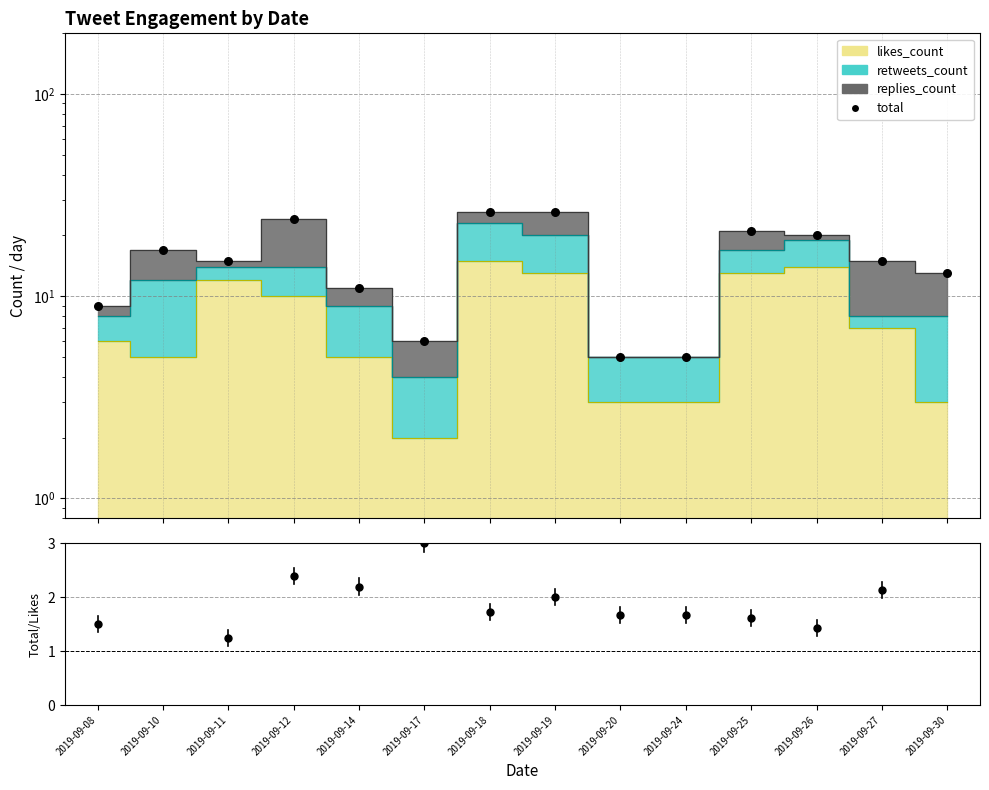

What is the ratio of the value at 2019-09-18 to the value at 2019-09-20?

5.2